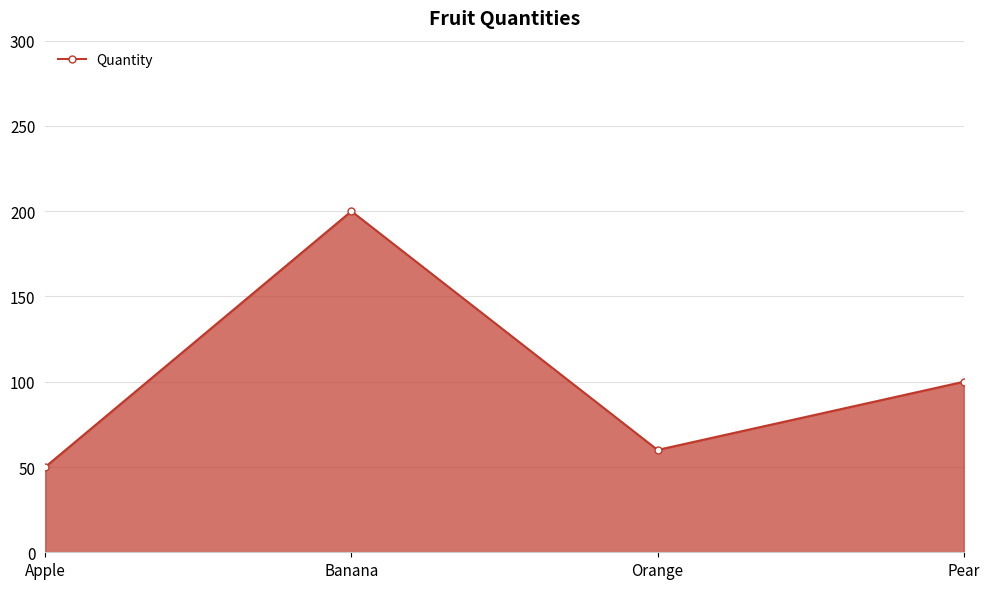

What is the difference between the maximum and minimum values?

150